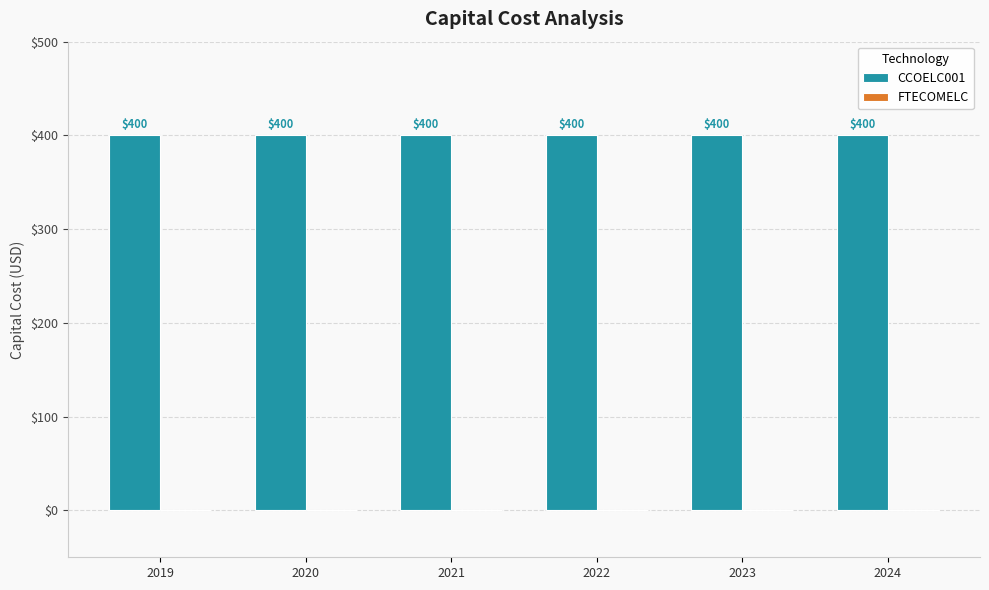

Rank the series at 2024 from highest to lowest value.

CCOELC001, FTECOMELC